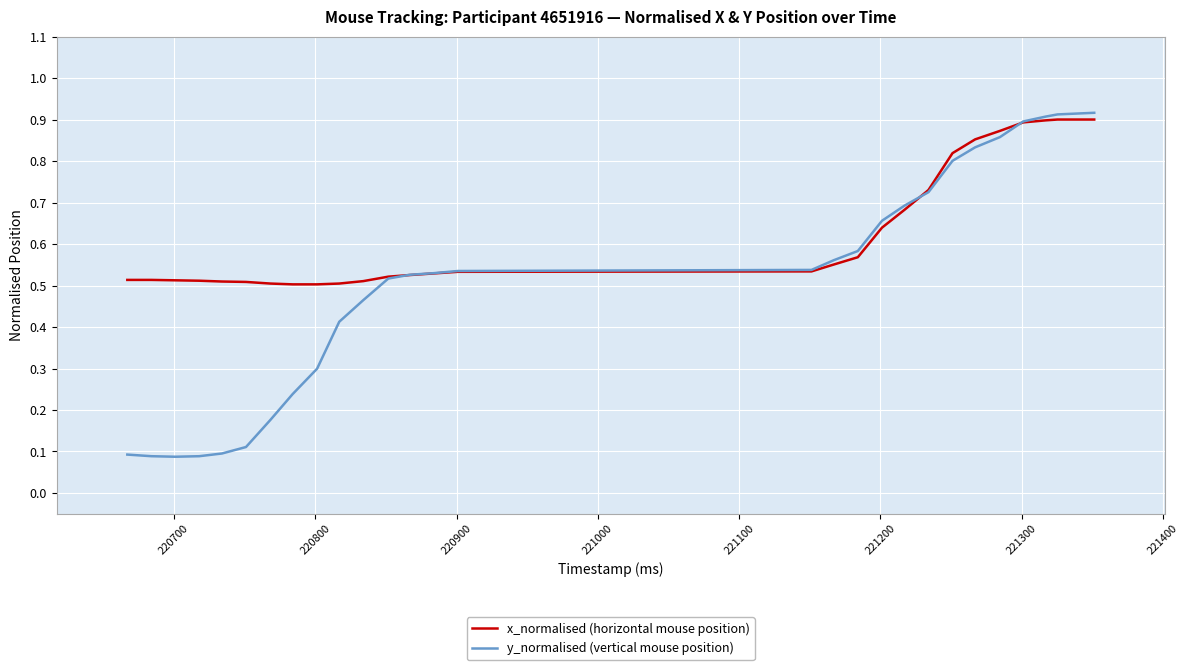

How many times do y_normalised (vertical mouse position) and x_normalised (horizontal mouse position) cross each other?

3